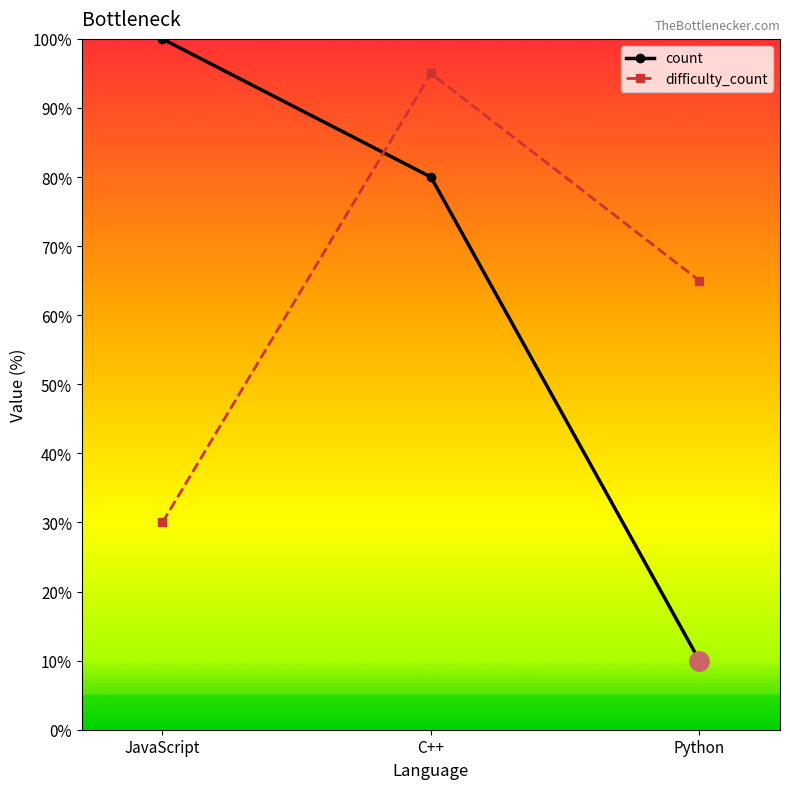

Which series has the widest spread of values?

count